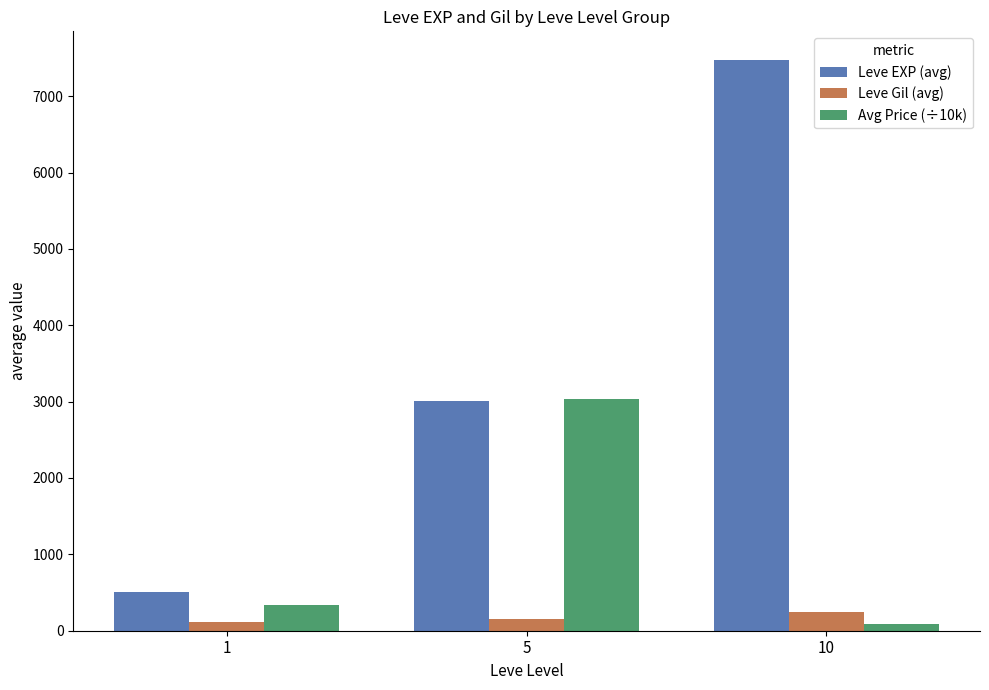

Between 1 and 10, which series saw the biggest shift?

Leve EXP (avg)